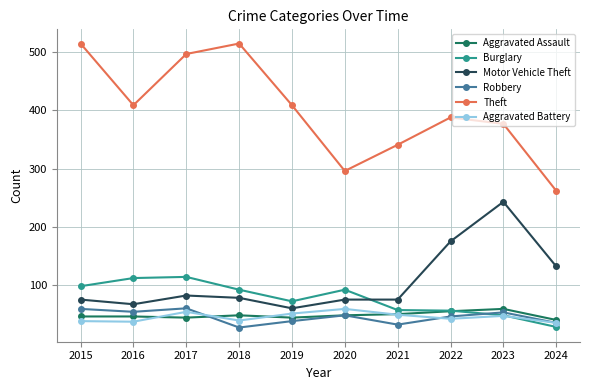

True or false: Motor Vehicle Theft and Theft intersect in this chart.

False